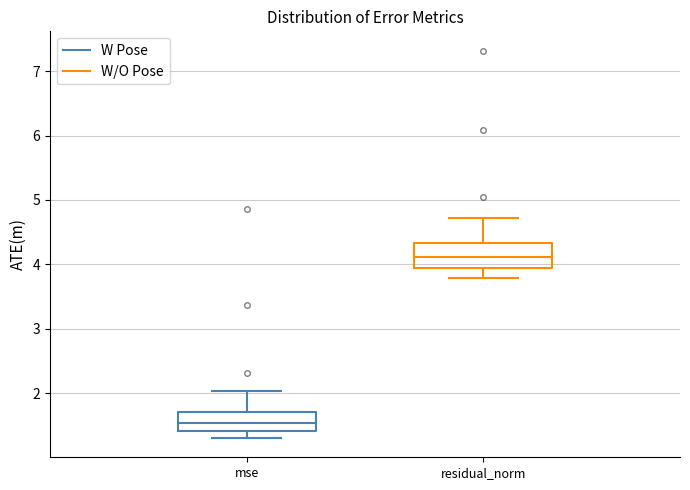

Which box's median line is the highest?

residual_norm